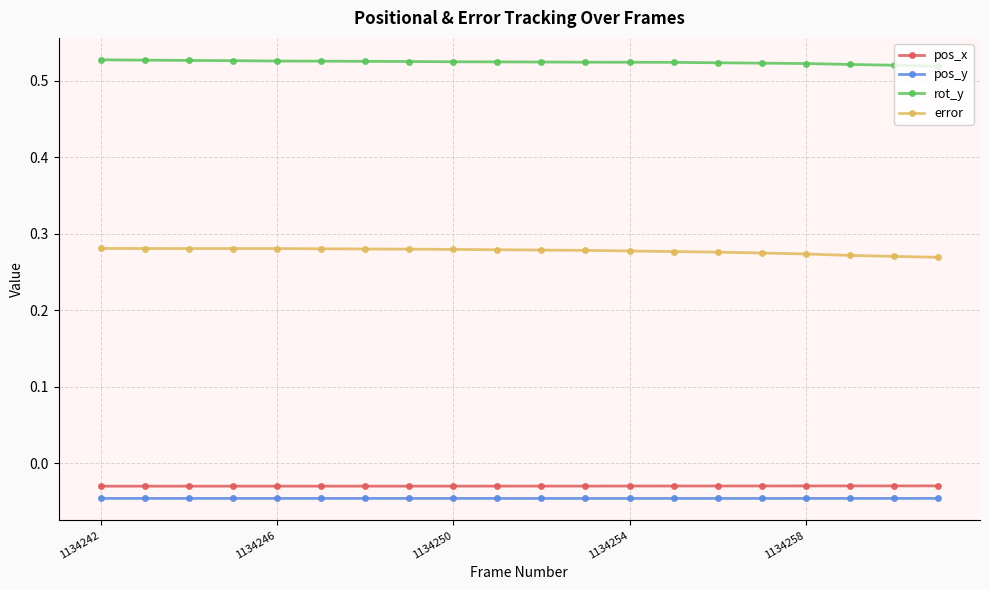

At how many categories does at least one series exceed 0?

20